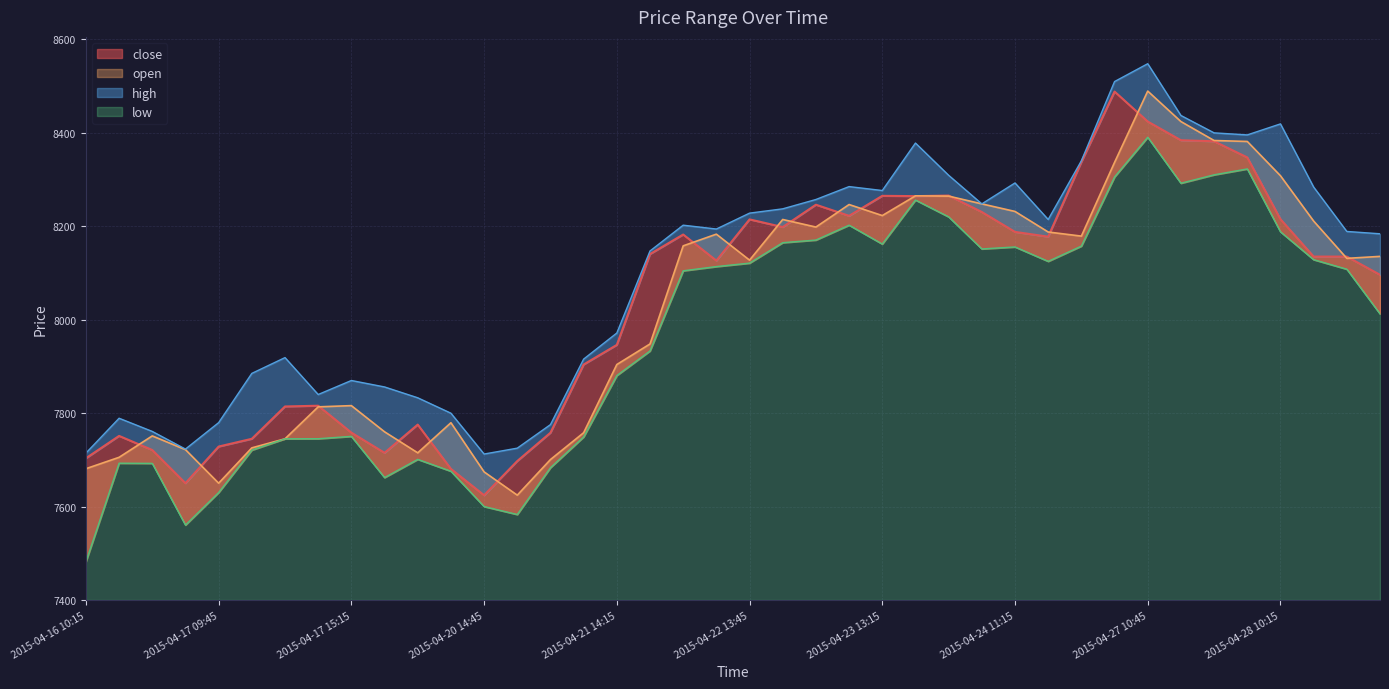

What is the value of the close point at the 18th from the left?

8140.4